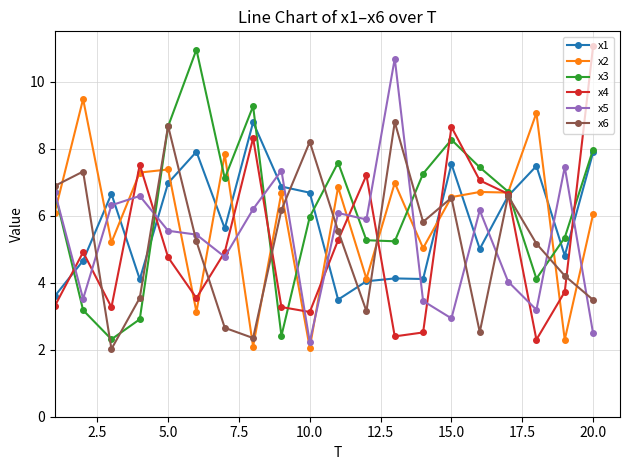

In x1, how many points are lower than both neighbors (excluding endpoints)?

6